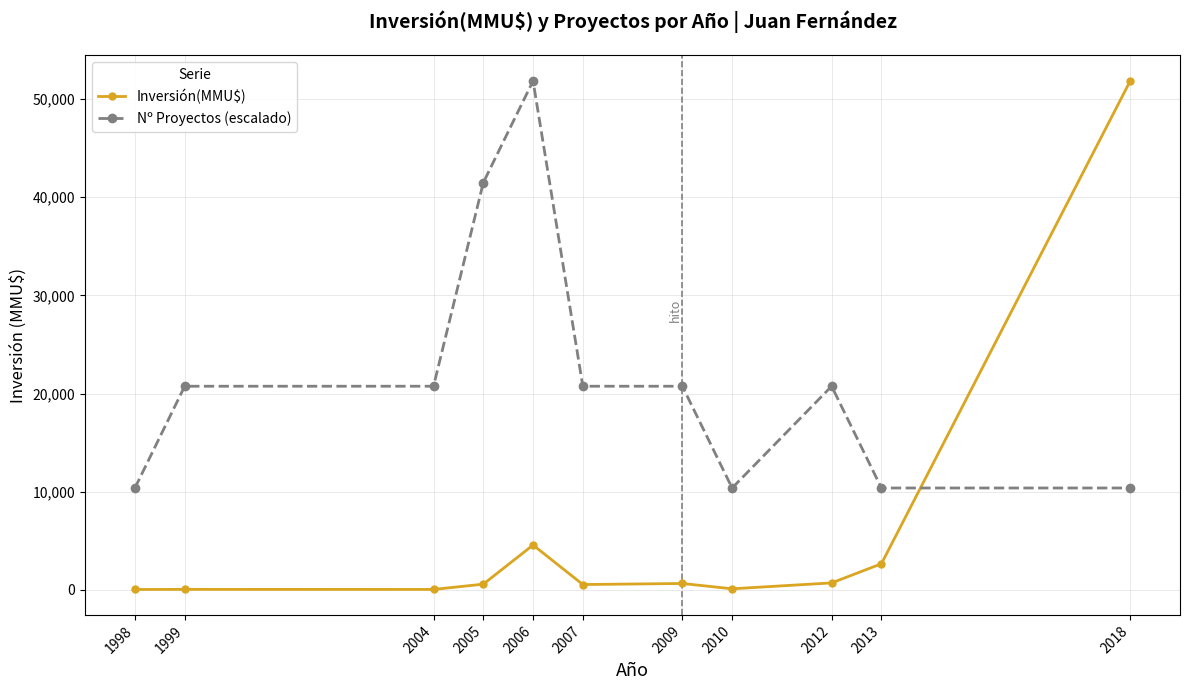

True or false: Nº Proyectos (escalado) has more than 1 points higher than both neighbors.

True